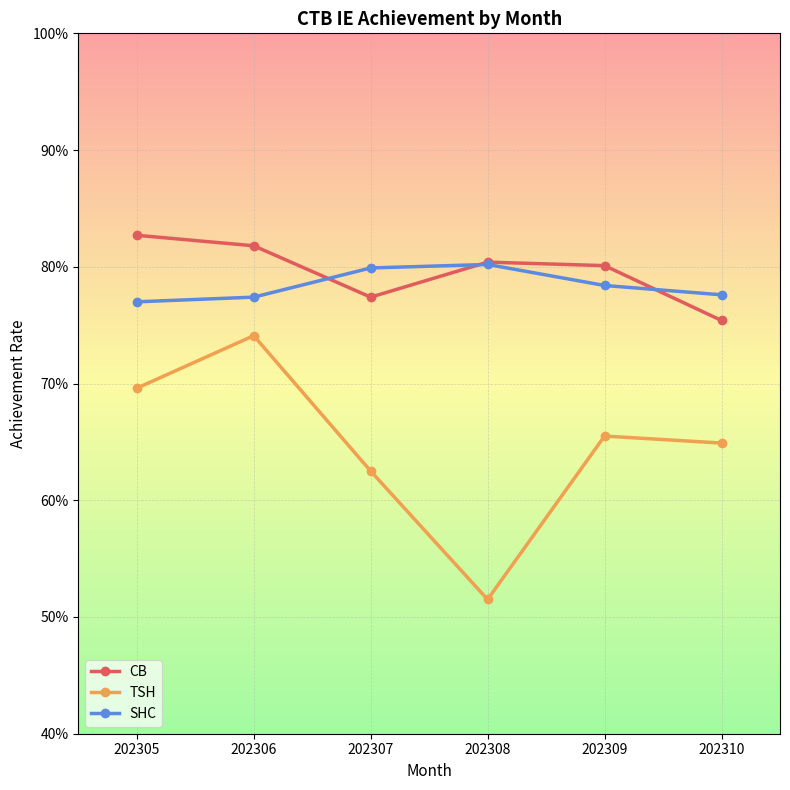

Which label corresponds to the smallest value in the chart?

202308